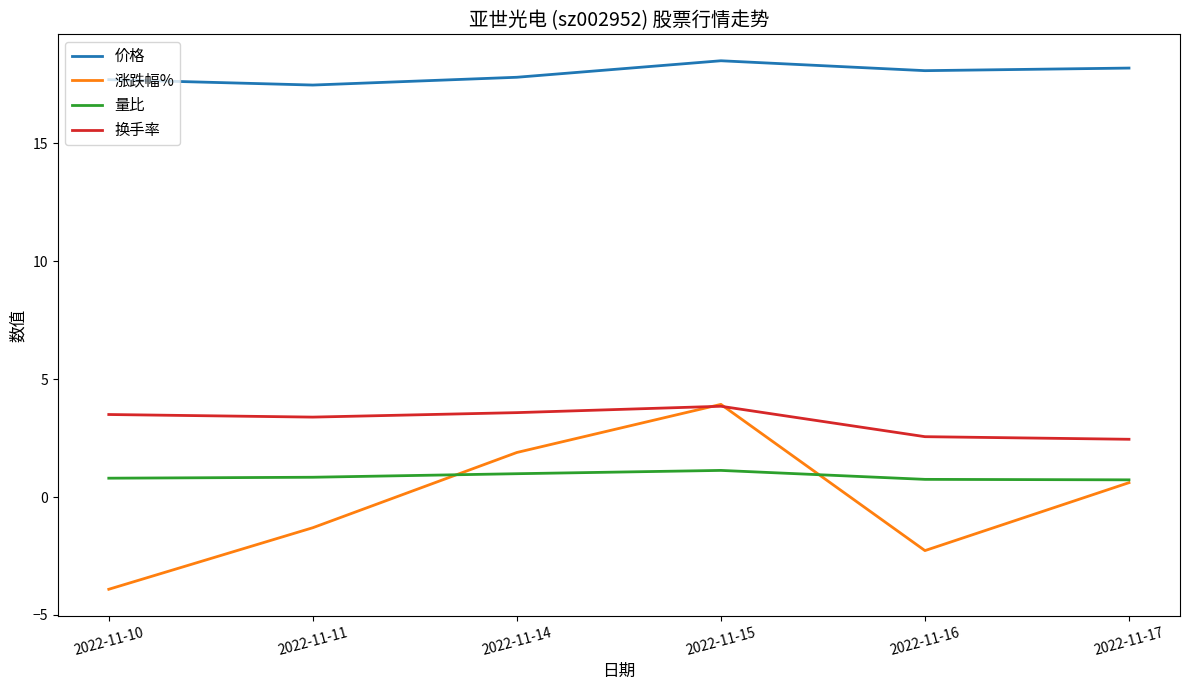

True or false: 量比 has more than 0 points higher than both neighbors.

True